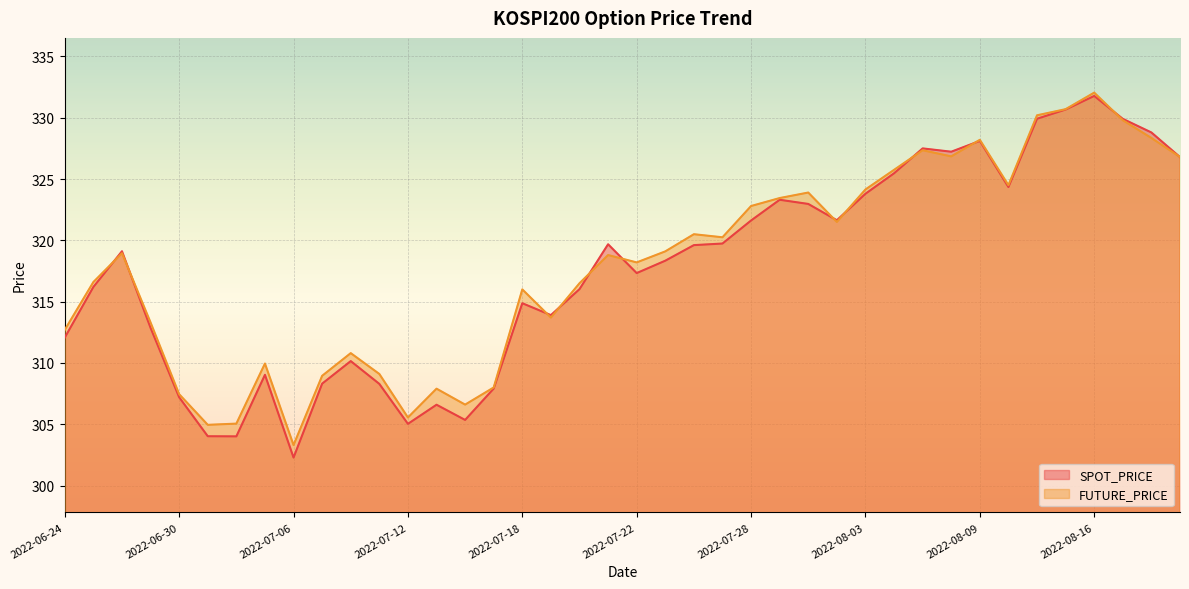

What is the value of the SPOT_PRICE point at the 2nd from the left?

316.2